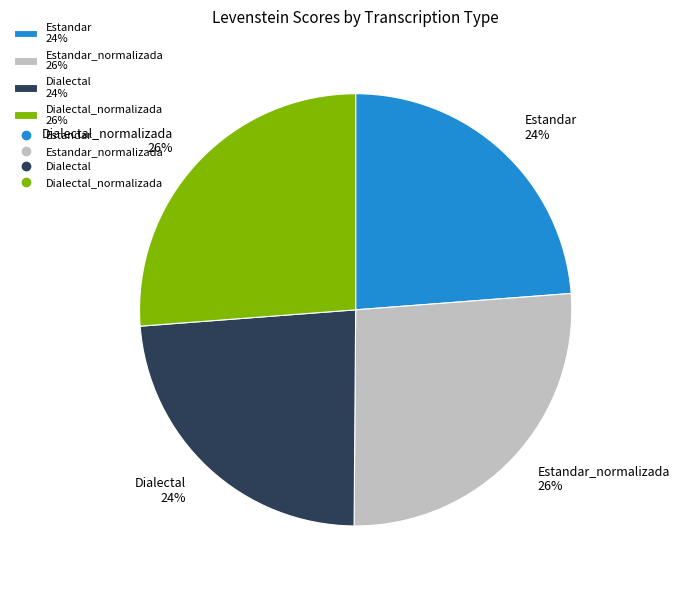

Do Estandar 24% and Dialectal 24% together represent more than half of the pie?

No